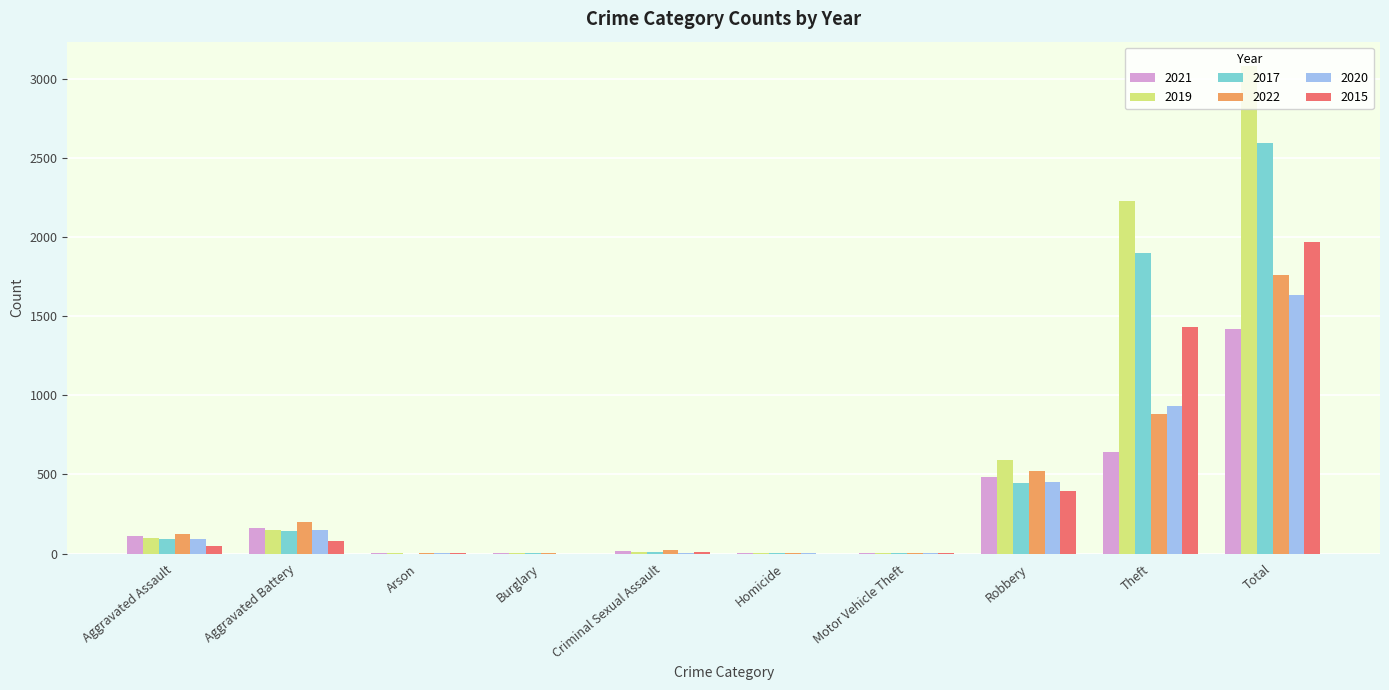

True or false: 2022 has a value of 1760 at Total.

True